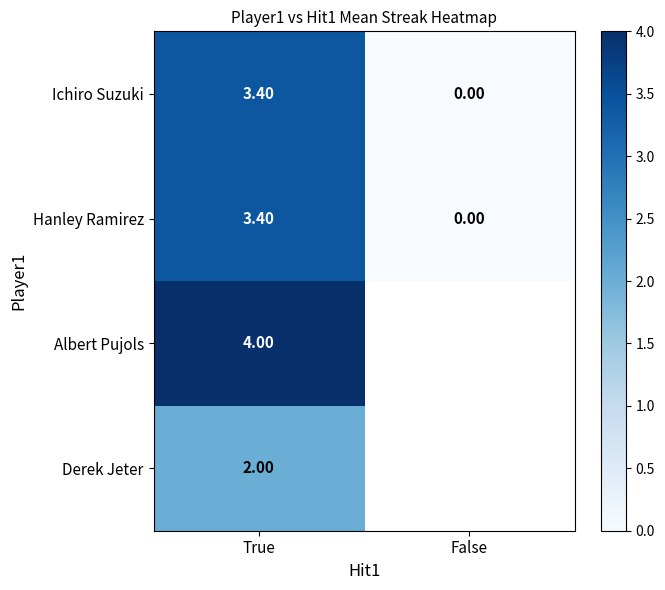

What is the average value of the Hanley Ramirez series?

1.7